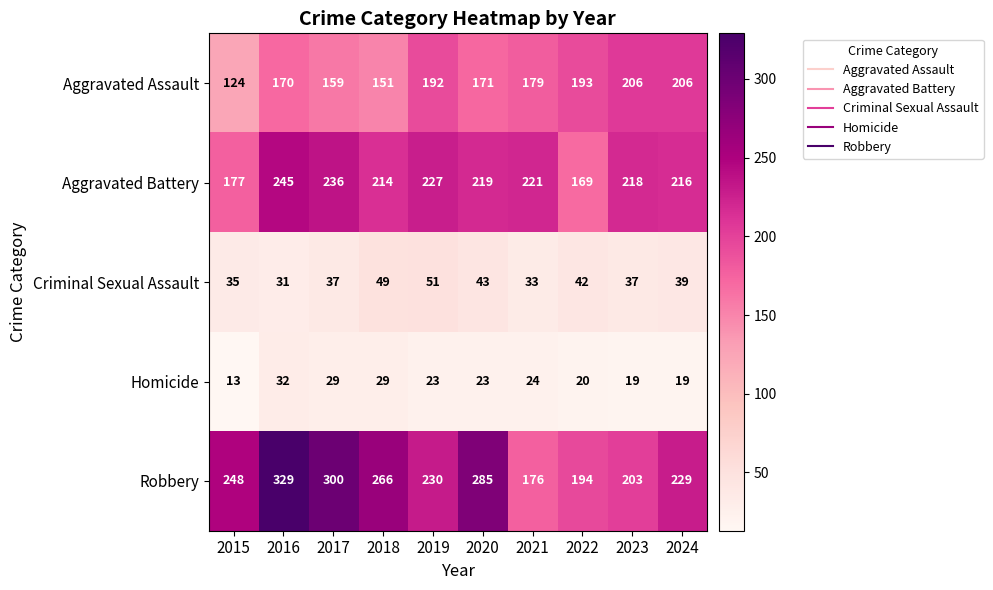

List the series in order of their peak value, highest first.

Robbery, Aggravated Battery, Aggravated Assault, Criminal Sexual Assault, Homicide